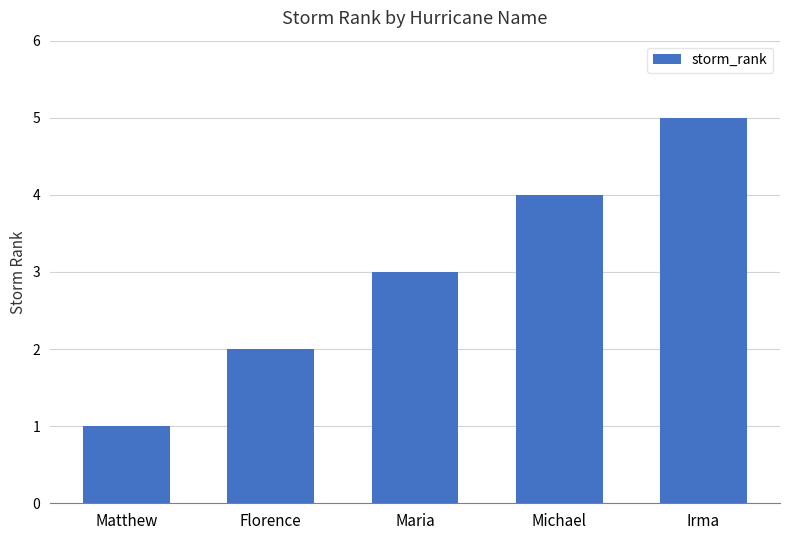

What is the average value?

3